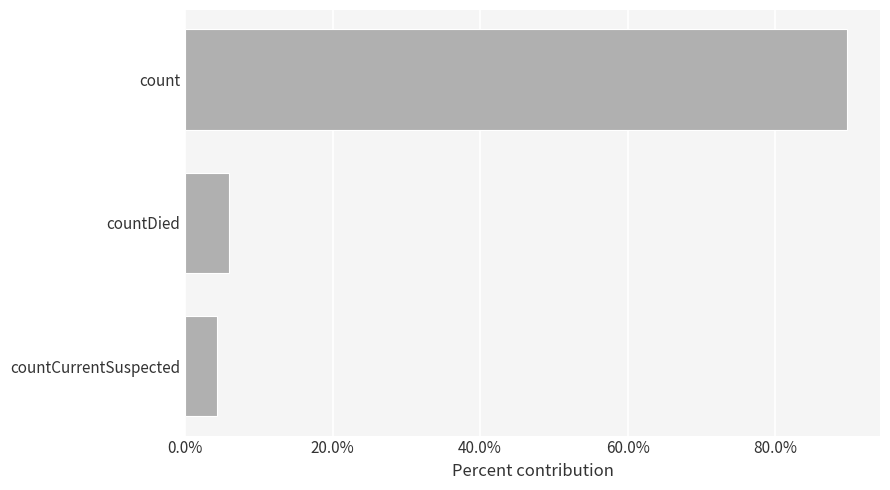

At which label is the value closest to 0?

countCurrentSuspected